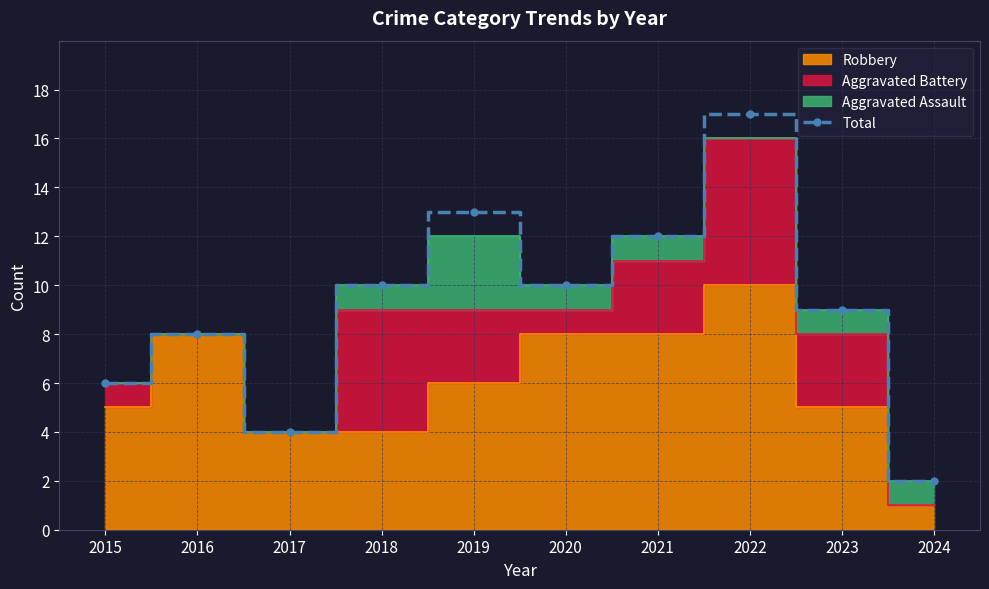

How many points are higher than both their immediate neighbors (excluding endpoints)?

3